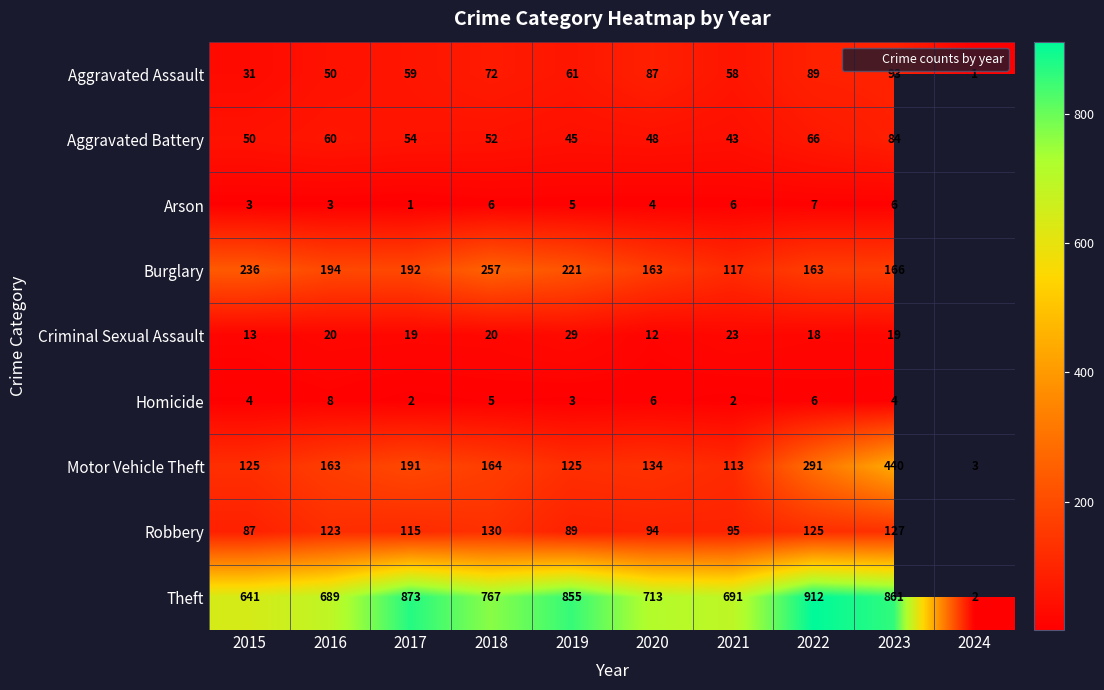

At which label is Motor Vehicle Theft closest to 221?

2017